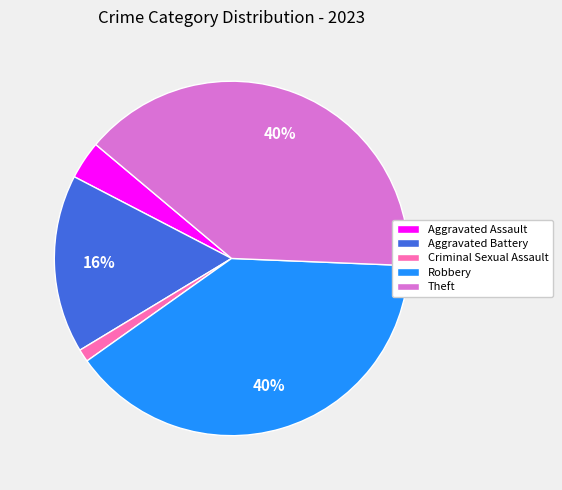

True or false: Aggravated Battery accounts for 16% of the total.

True